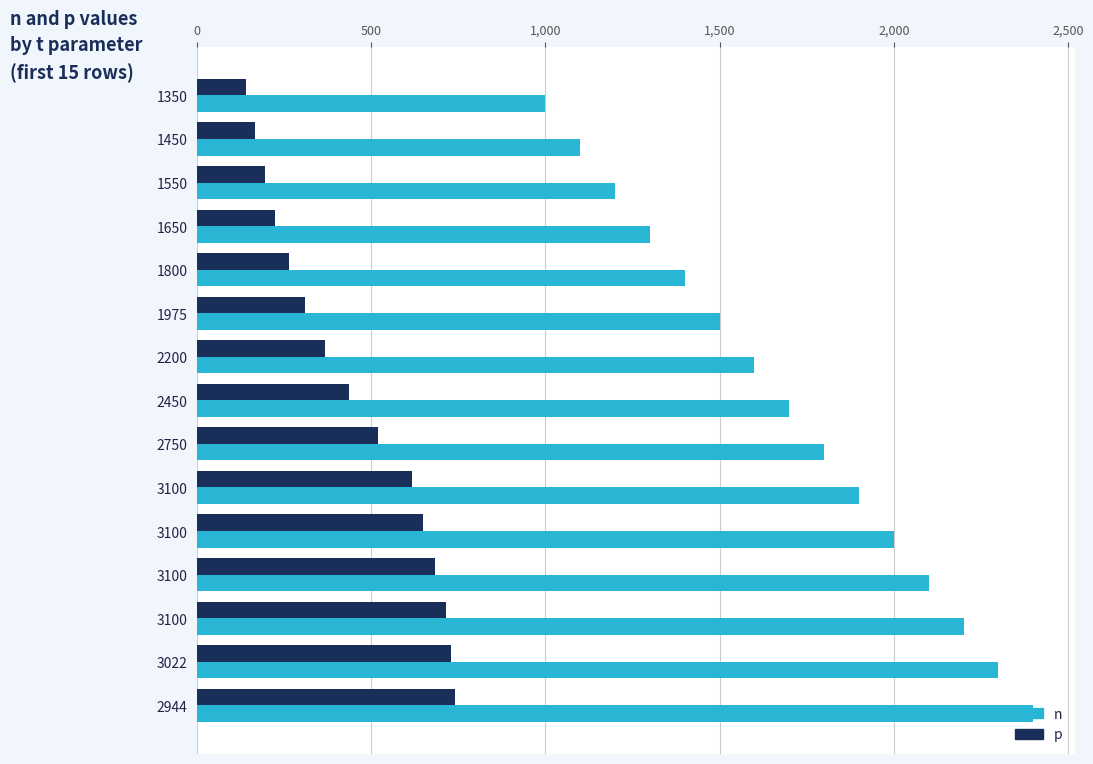

How many data points does each series have?

15